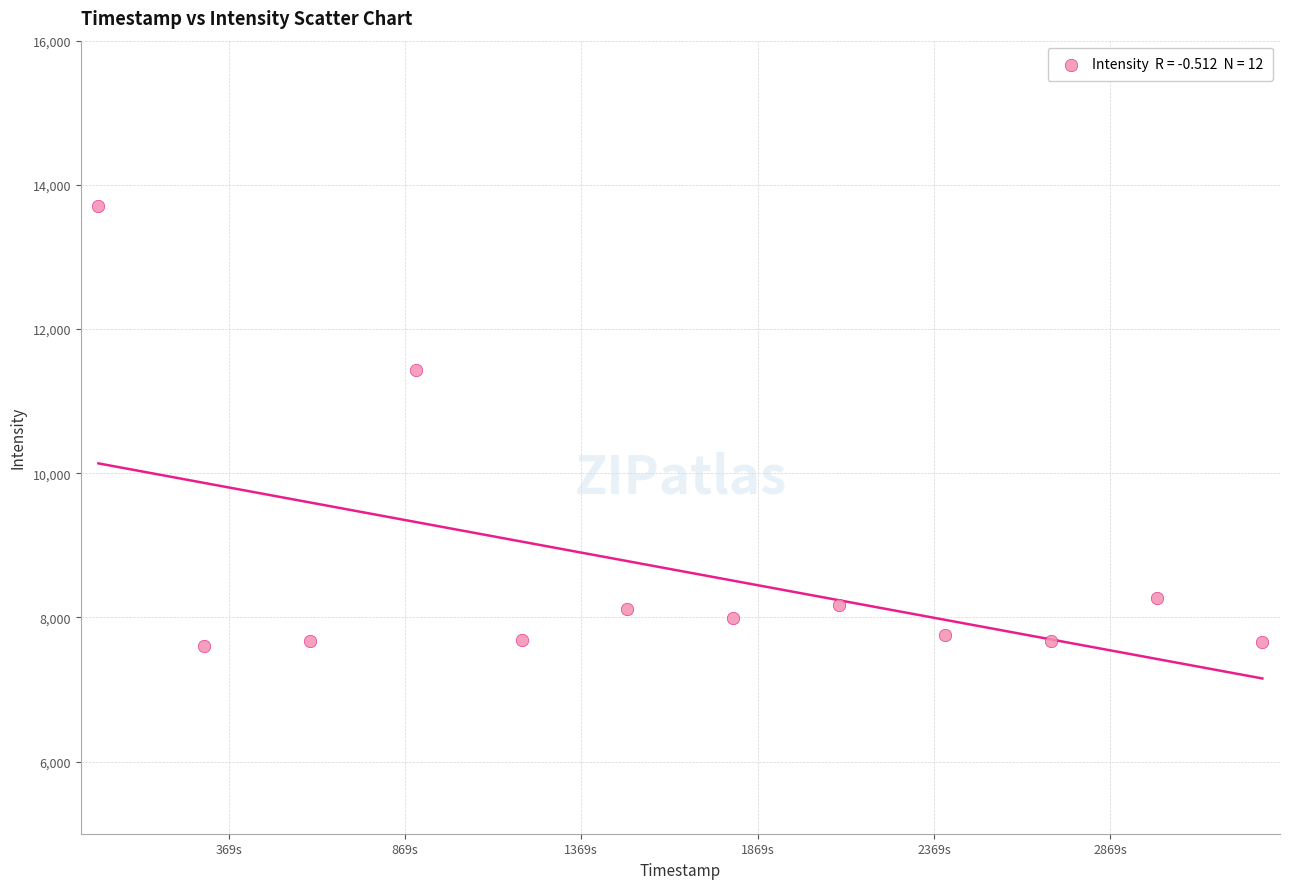

What Y value in the scatter plot is closest to 10654?

11433.7